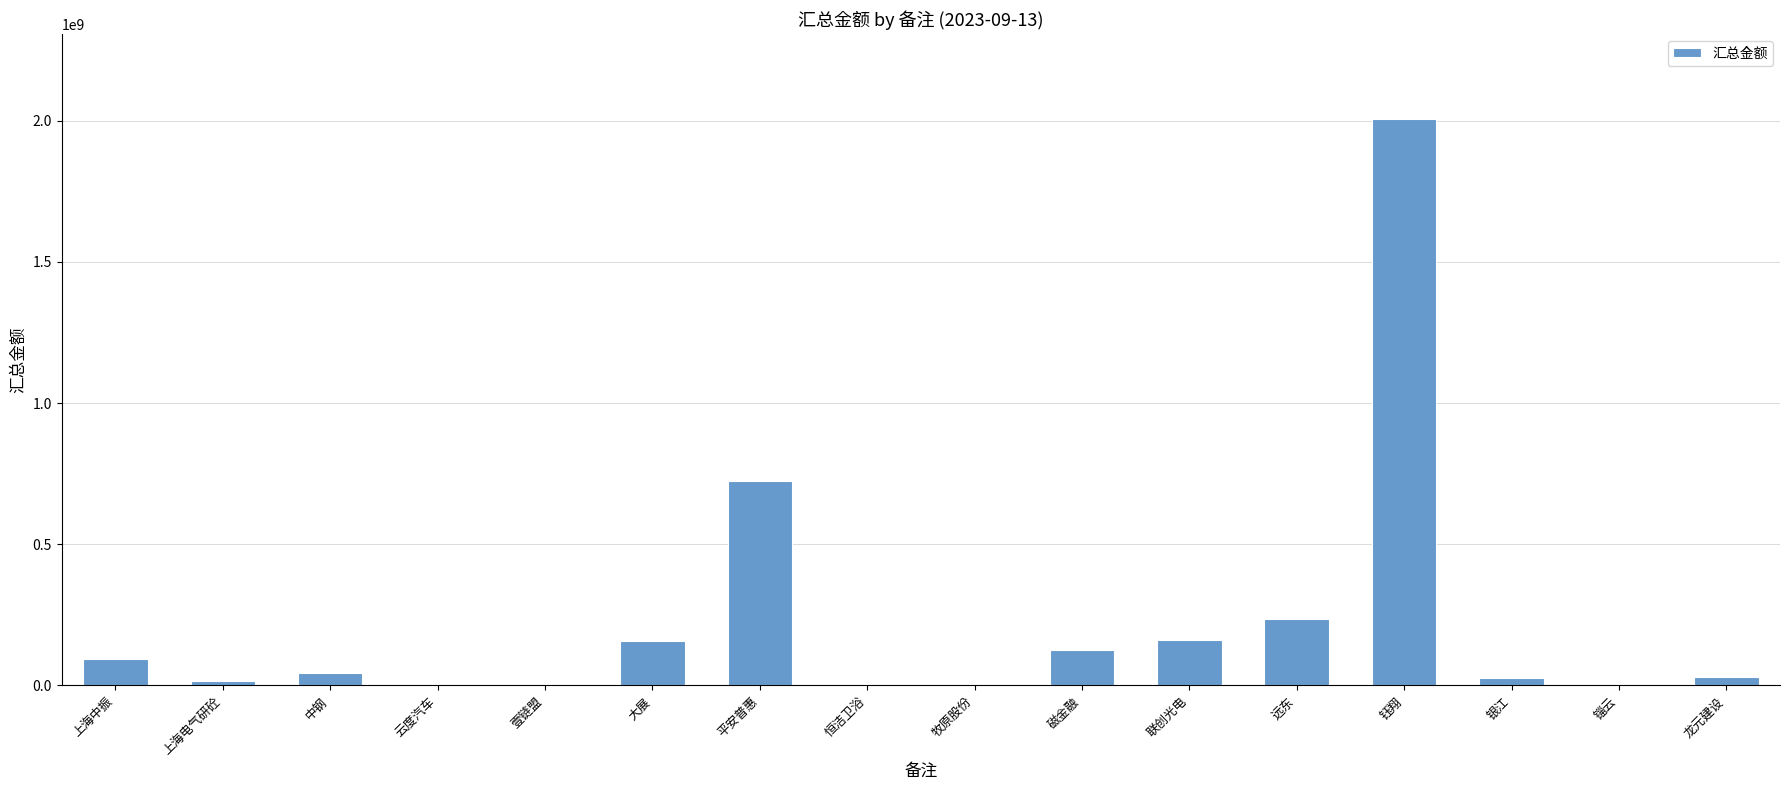

What is the ratio of the value at 平安普惠 to the value at 恒洁卫浴?

365.9